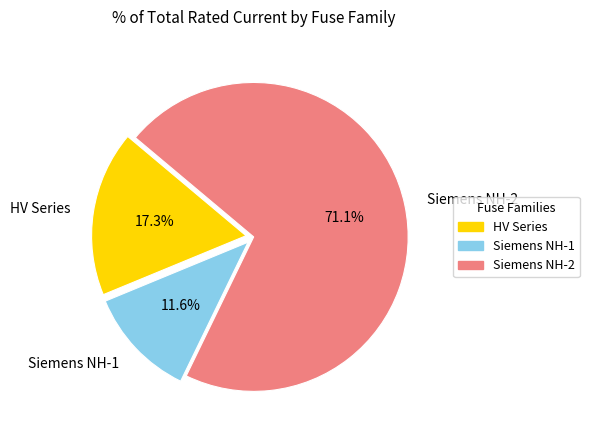

Between Siemens NH-1 and Siemens NH-2, which is larger?

Siemens NH-2